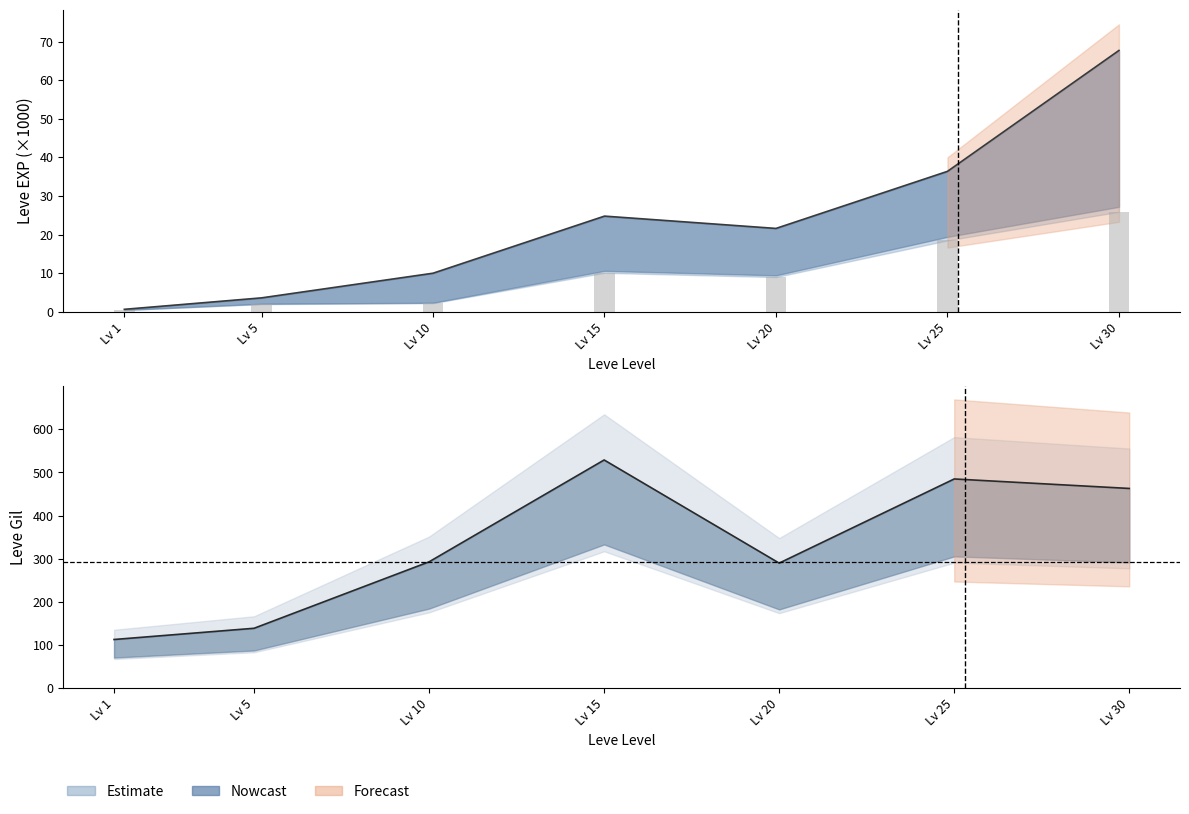

What is the average value of the Leve EXP lower series?

9.7